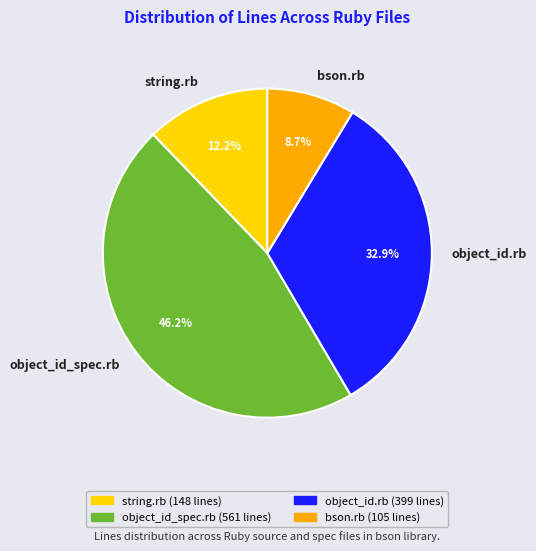

Do object_id.rb and object_id_spec.rb together represent more than half of the pie?

Yes